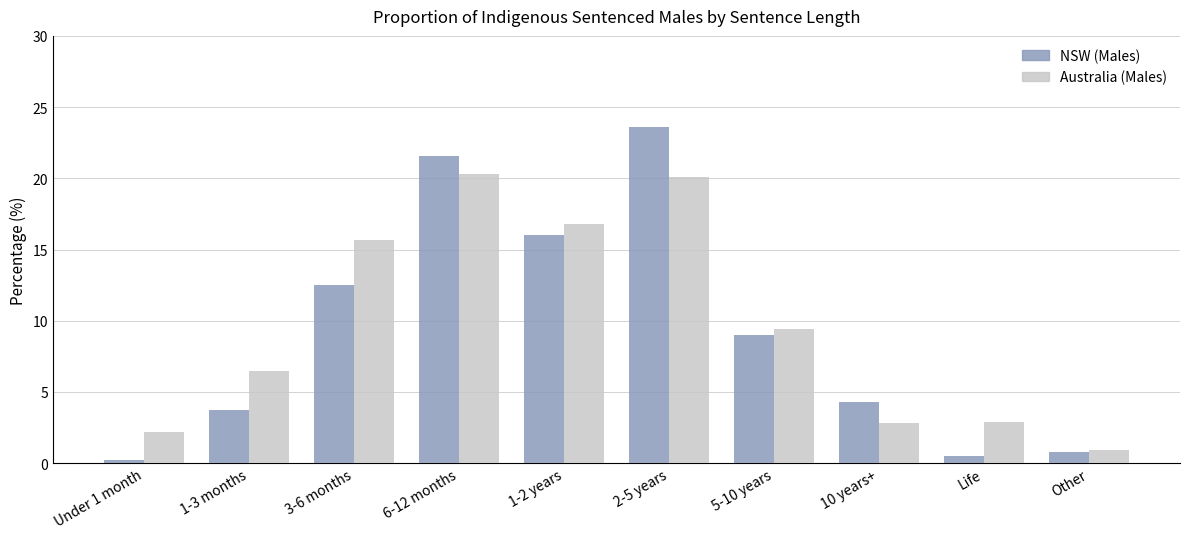

What is the total value across all series at 1-2 years?

32.8